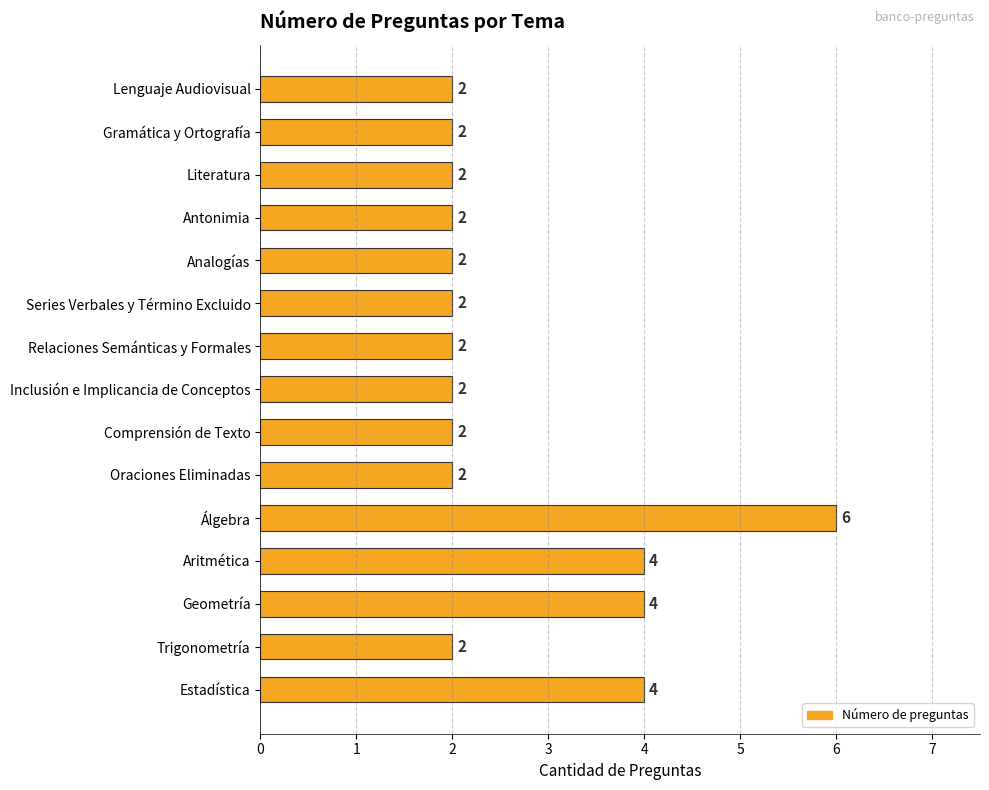

At which category does the chart reach its peak across all series?

Álgebra